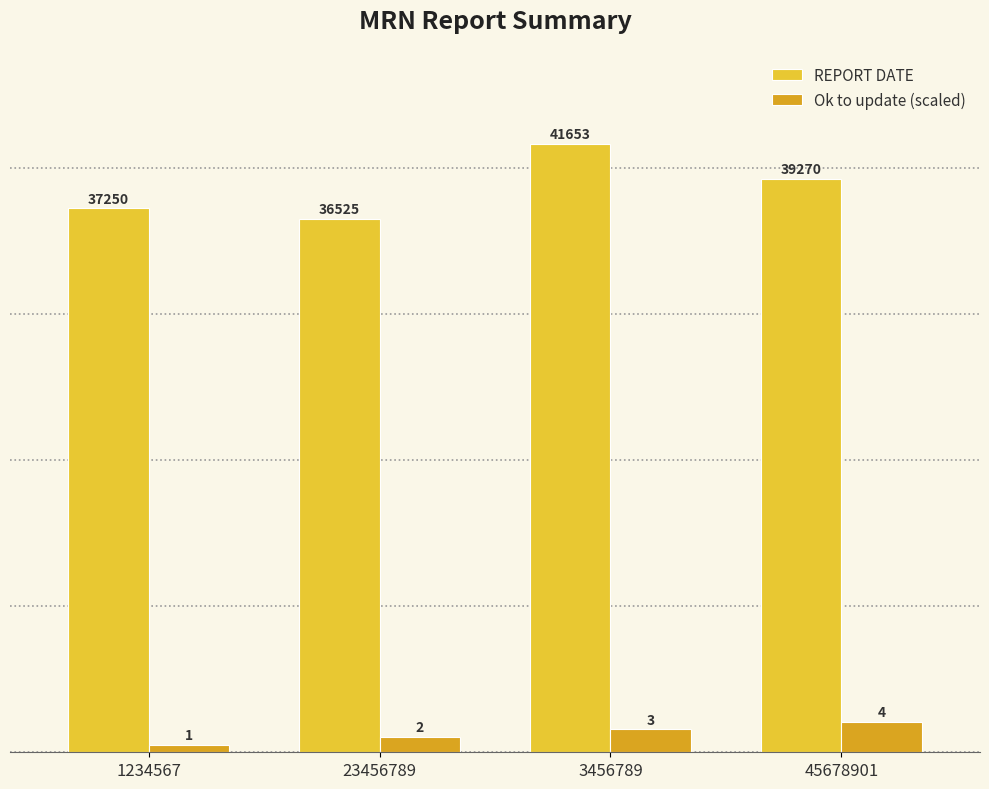

What is the approximate value of REPORT DATE at 23456789?

36525.5